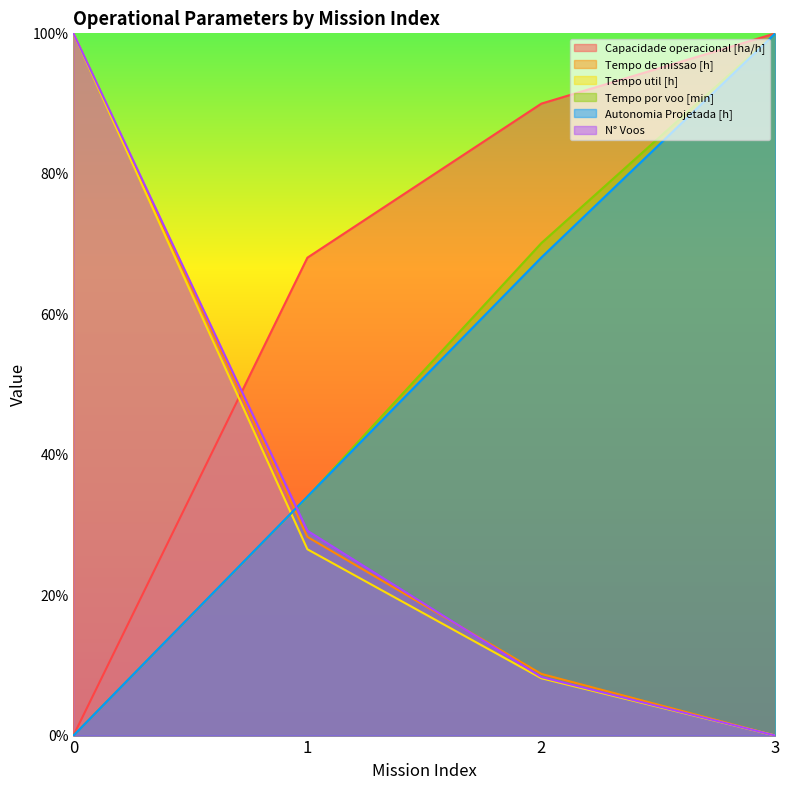

Rank the series by their maximum value, from highest to lowest.

Capacidade operacional [ha/h], Tempo de missao [h], Tempo util [h], Tempo por voo [min], Autonomia Projetada [h], N° Voos